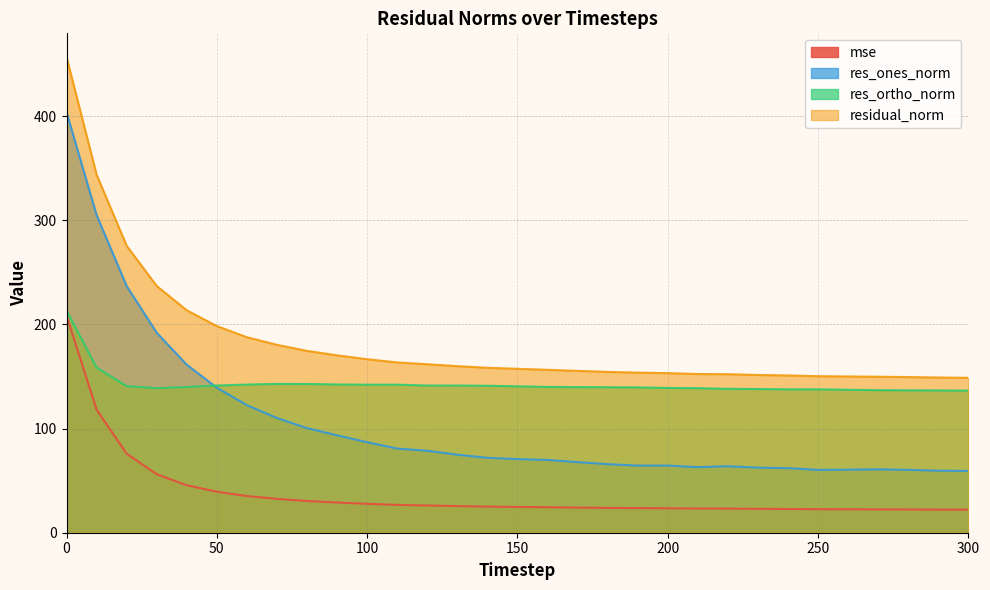

What is the value of the residual_norm point at the 9th from the left?

174.6